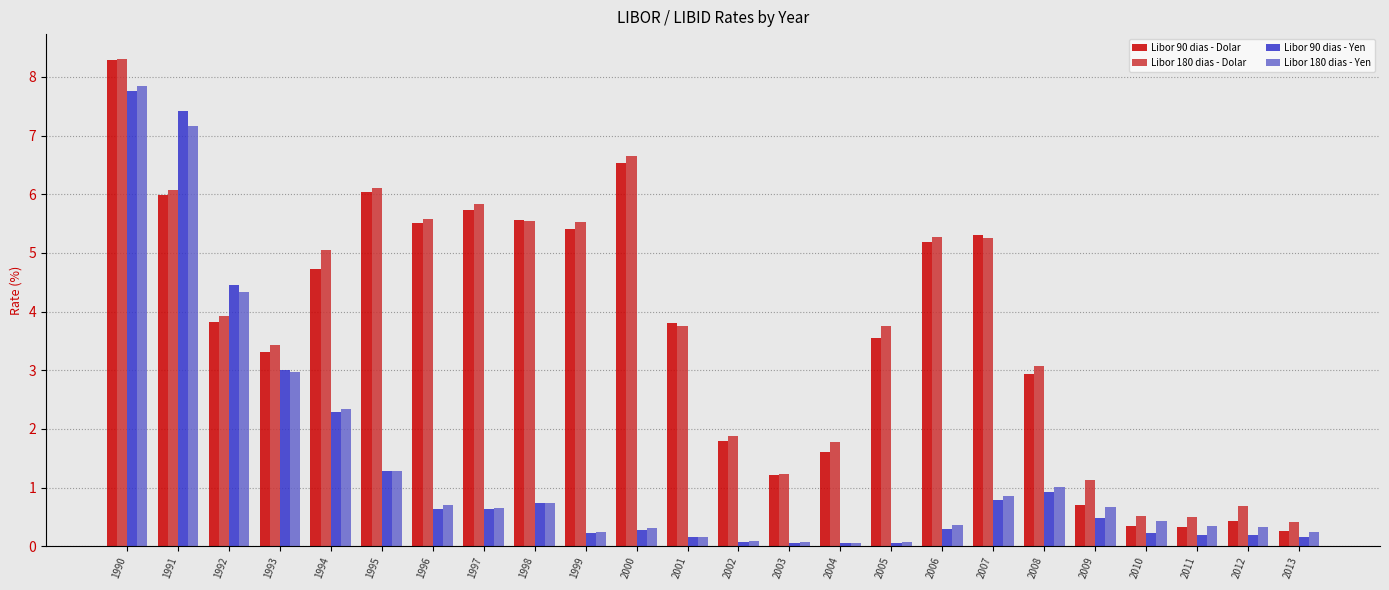

Count the number of data series in this chart.

4